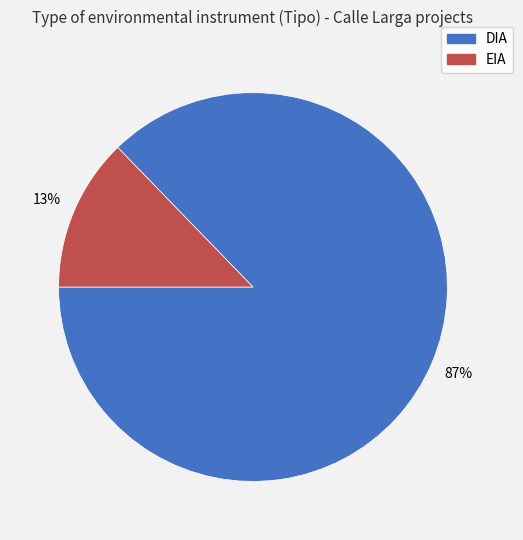

Is the sum of DIA and EIA greater than half?

Yes